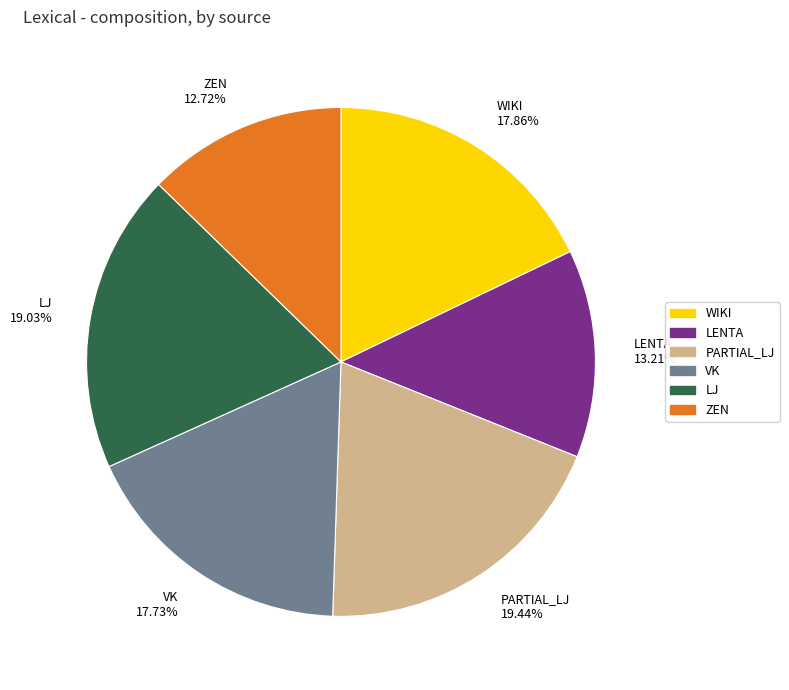

What portion of the pie excludes LJ?

81.0%